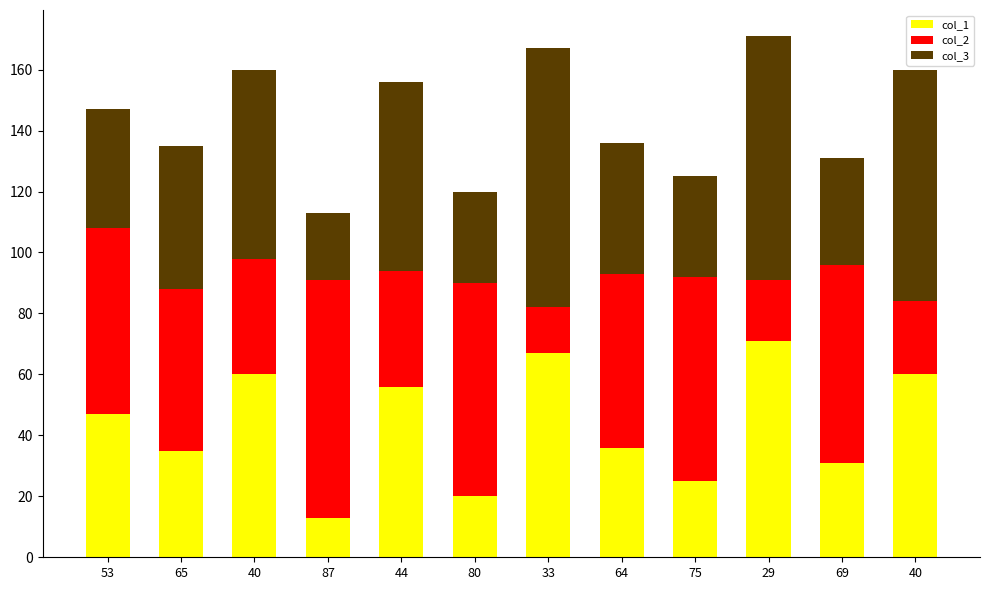

What is the difference between the maximum and minimum values in the col_3 series?

63